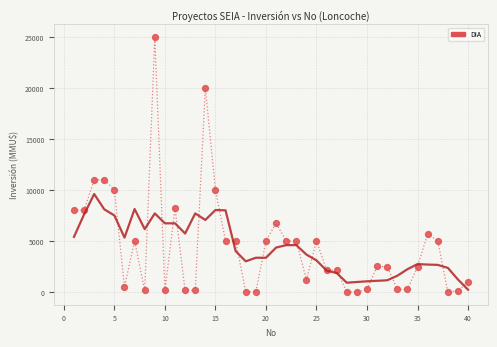

What is the range of X values (max minus min)?

39